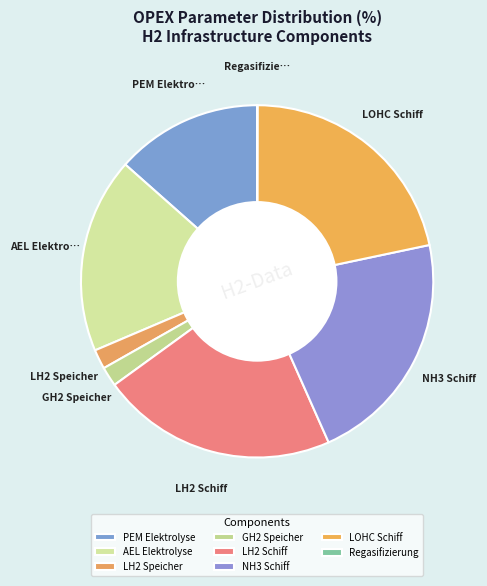

Is there a majority slice in this chart?

No